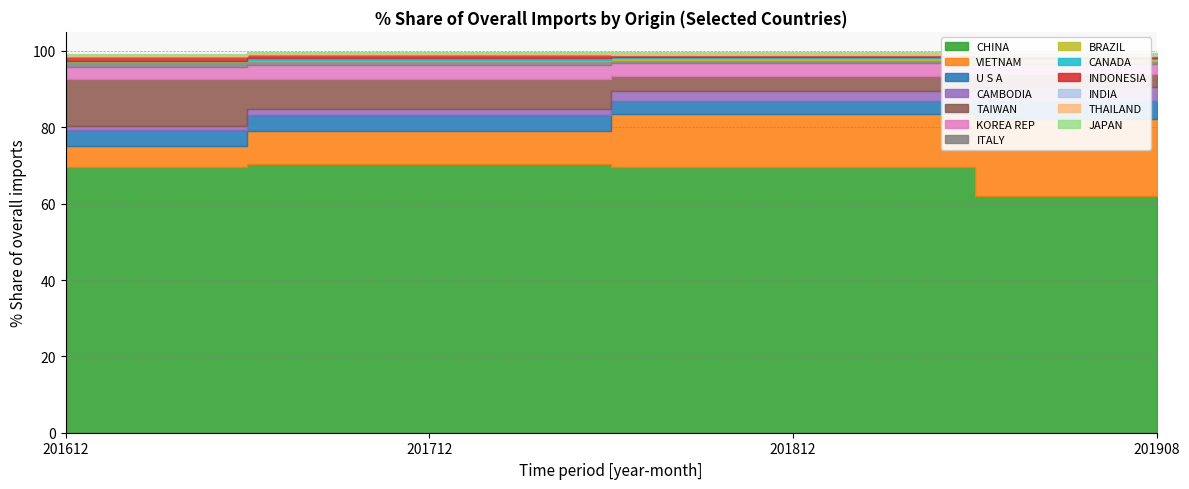

What position from the left is JAPAN?

13